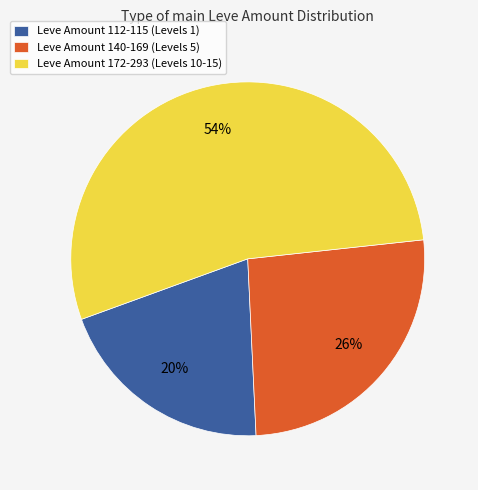

Rank the categories by value from highest to lowest.

Leve Amount 172-293 (Levels 10-15), Leve Amount 140-169 (Levels 5), Leve Amount 112-115 (Levels 1)